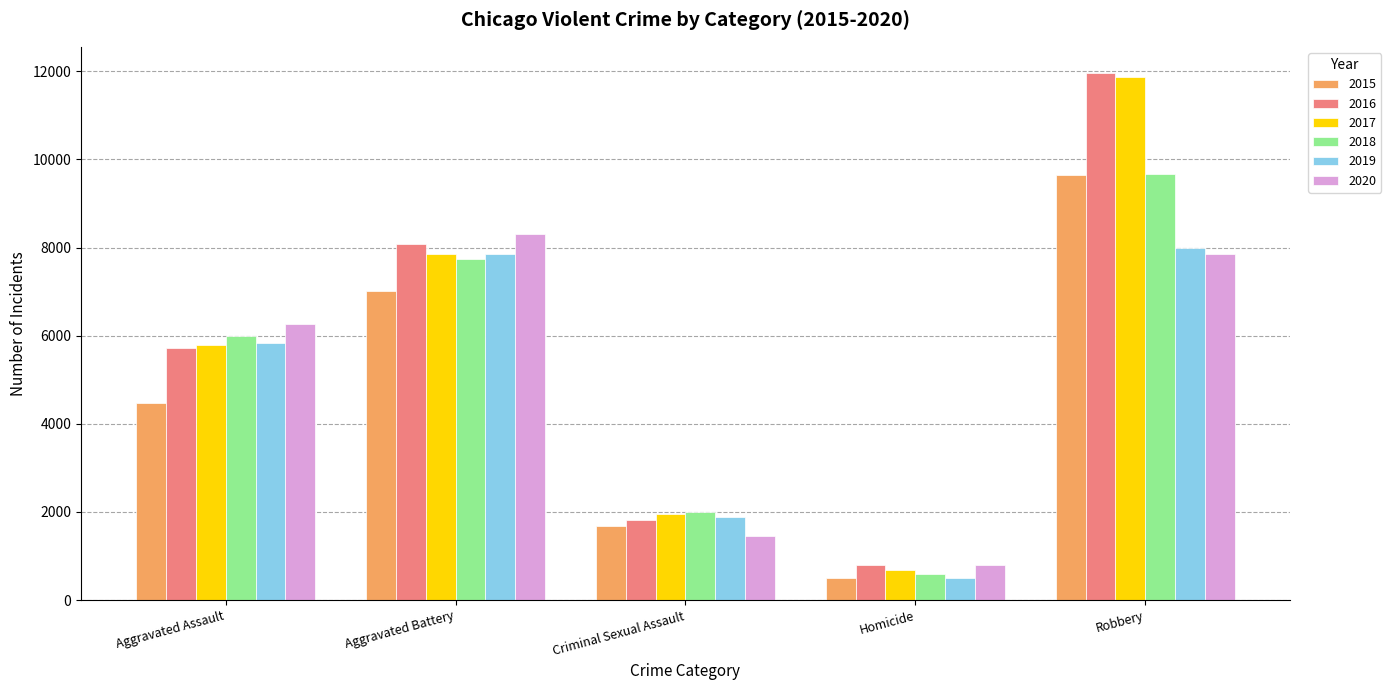

Is it true that 2016 equals 11960 at Robbery?

True